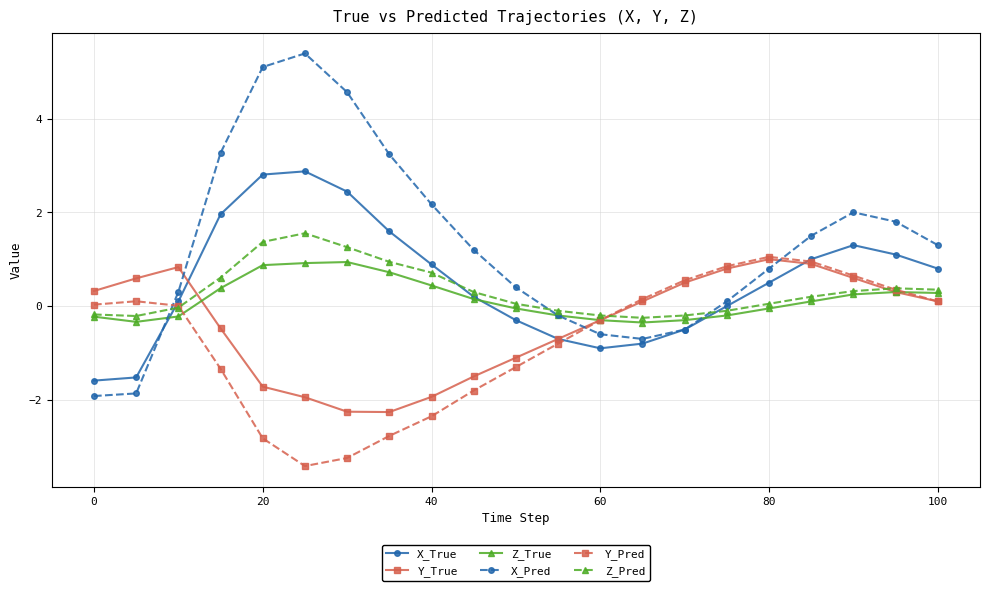

At how many categories does at least one series exceed 3?

5